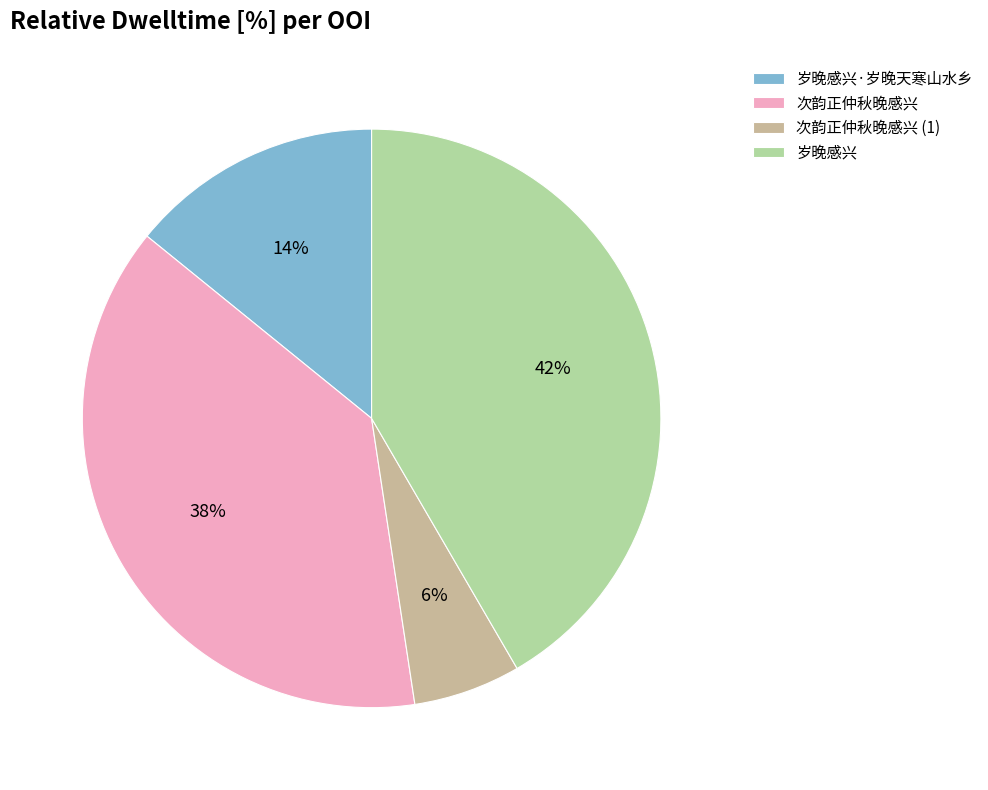

Do 岁晚感兴 and 岁晚感兴·岁晚天寒山水乡 together represent more than half of the pie?

Yes